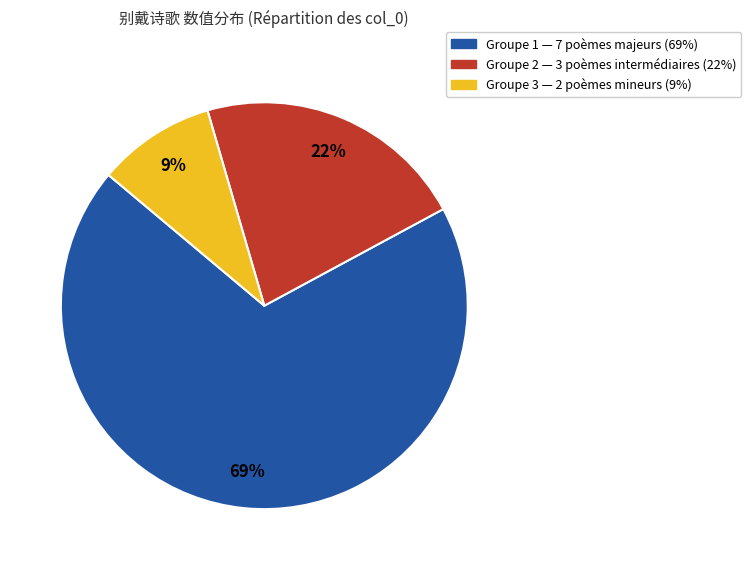

Is there a majority slice in this chart?

Yes